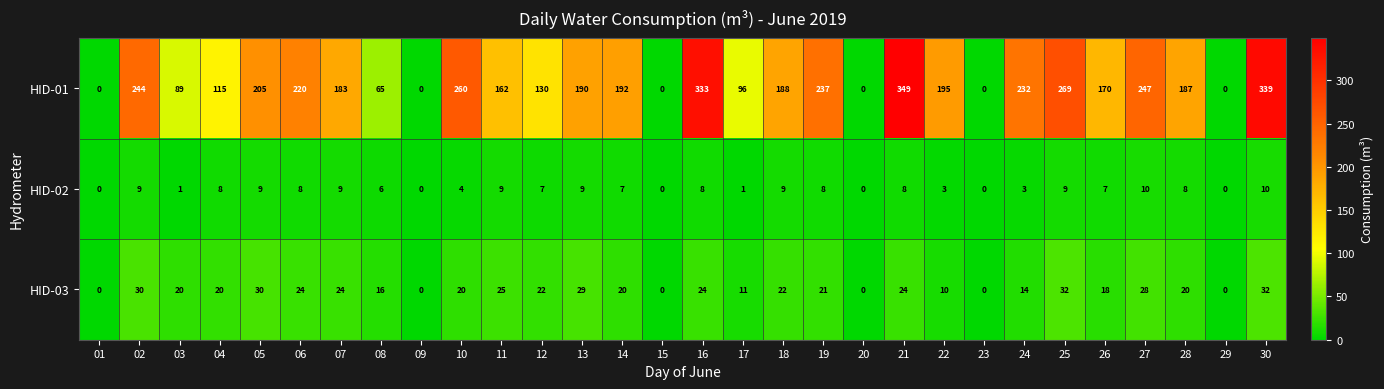

What is the sum of all HID-02 values?

170